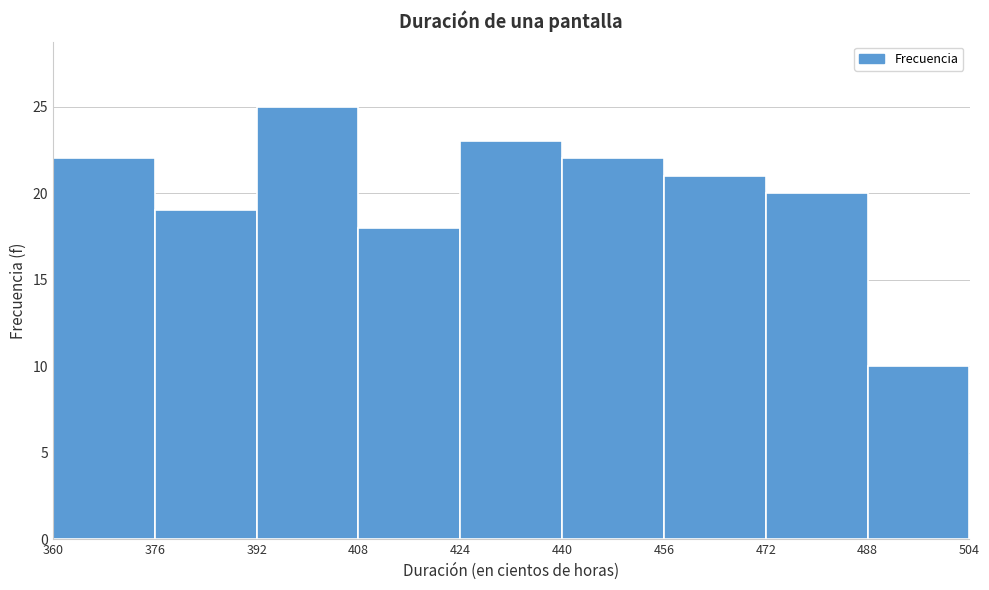

Over which range of the x-axis is the bar tallest?

392 to 408